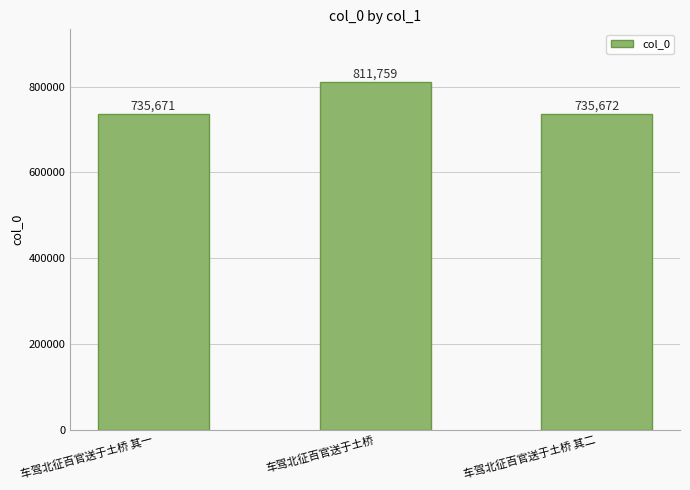

Is it true that the value at 车驾北征百官送于土桥 其二 is 1156279?

False